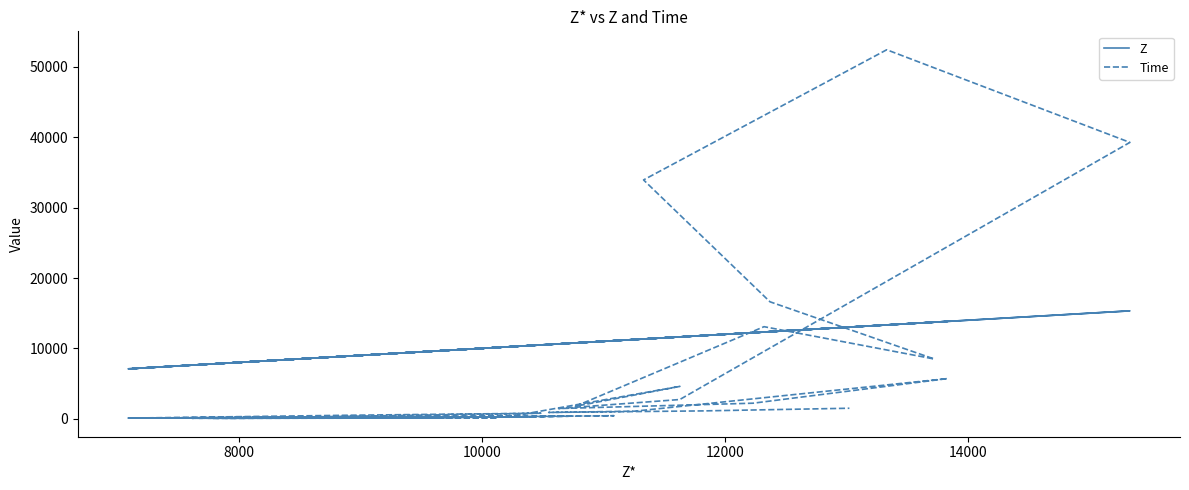

The value of Z at 39 is 18094. True or false?

False